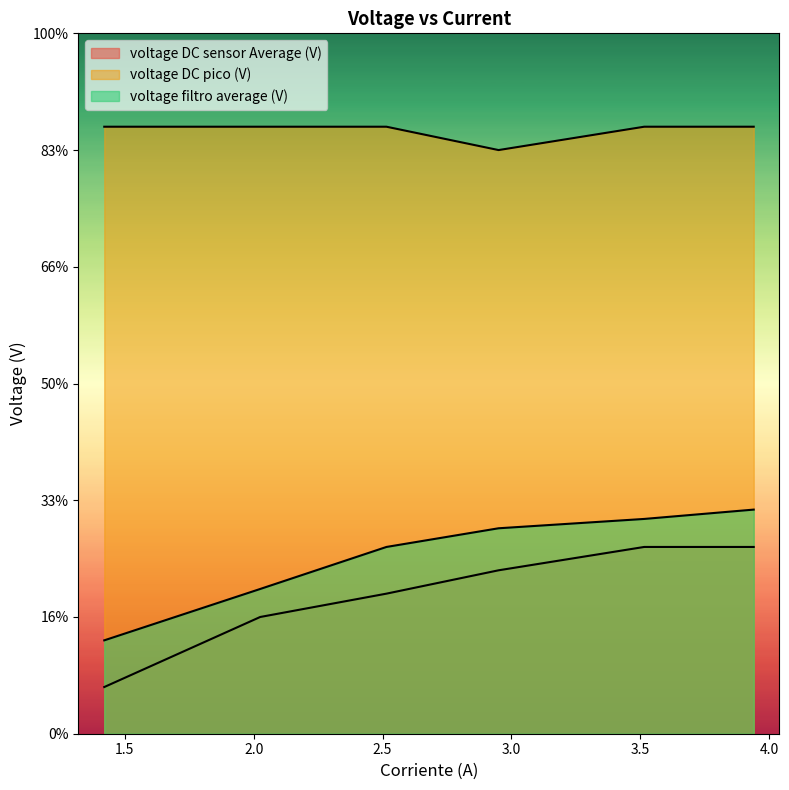

True or false: voltage DC pico (V) and voltage filtro average (V) intersect in this chart.

False